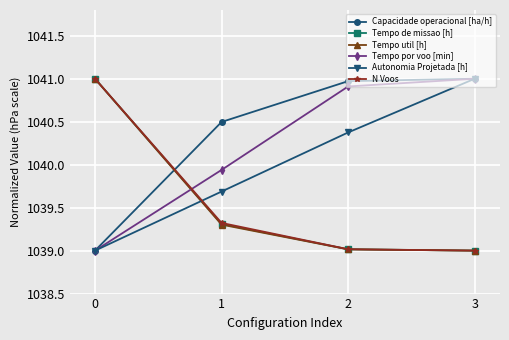

What is the total value across all series at 0?

6240.0